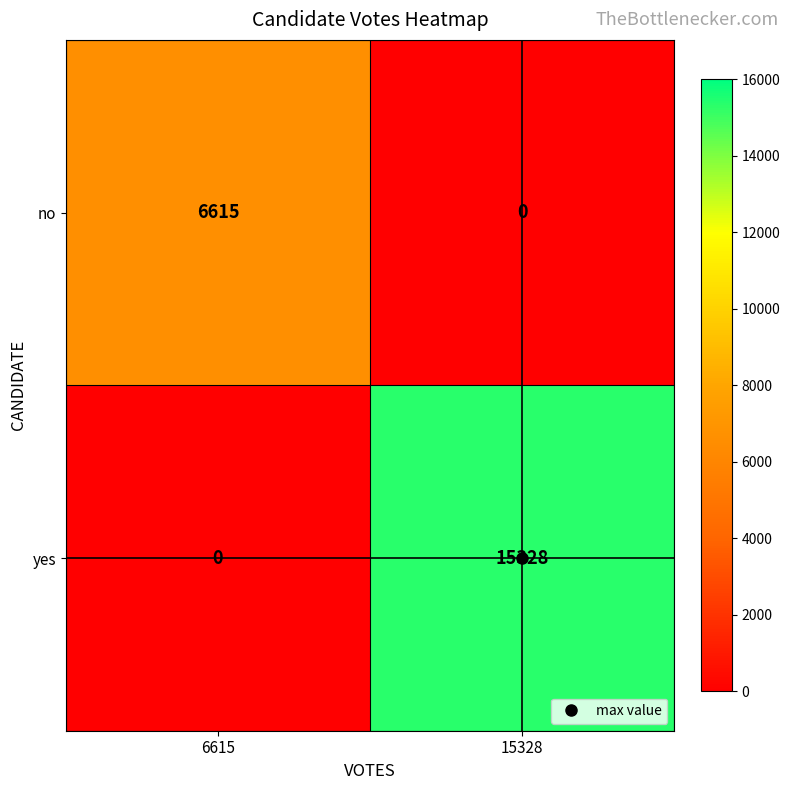

What is the sum of the yes values at 15328 and 6615?

15328